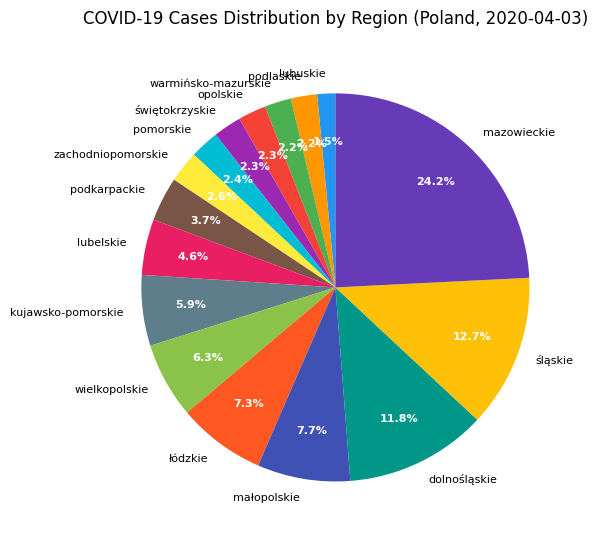

To the nearest percent, what is the difference between the mazowieckie and warmińsko-mazurskie slice percentages?

22%